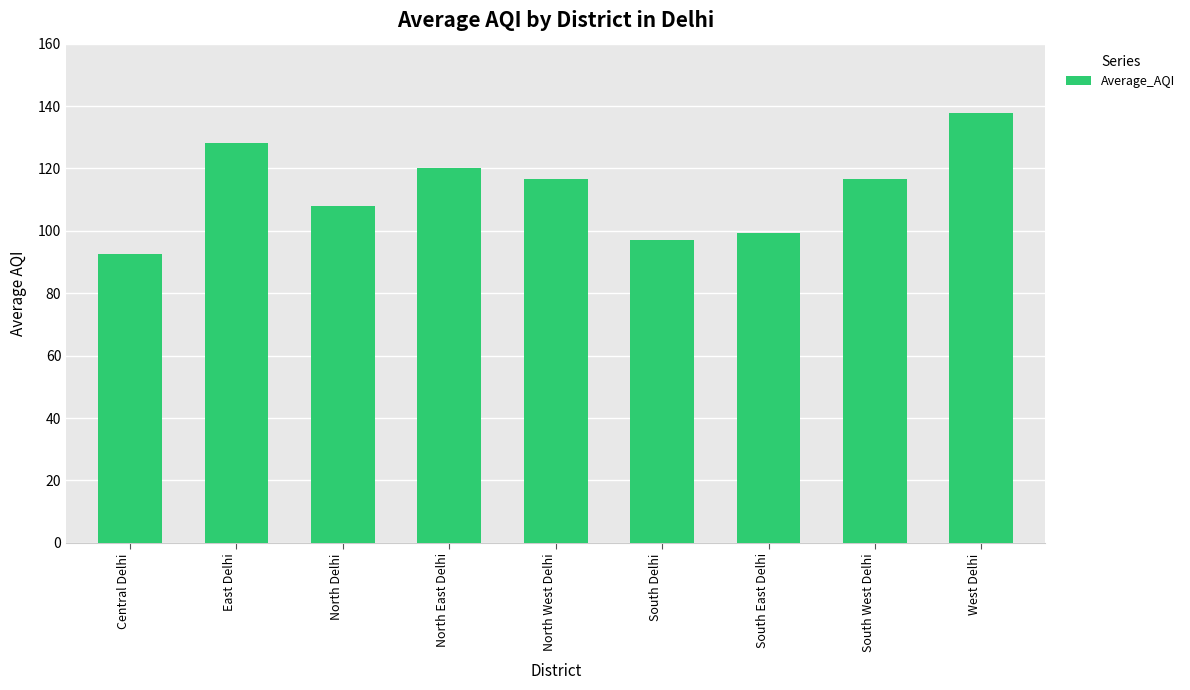

What is the average value?

112.9